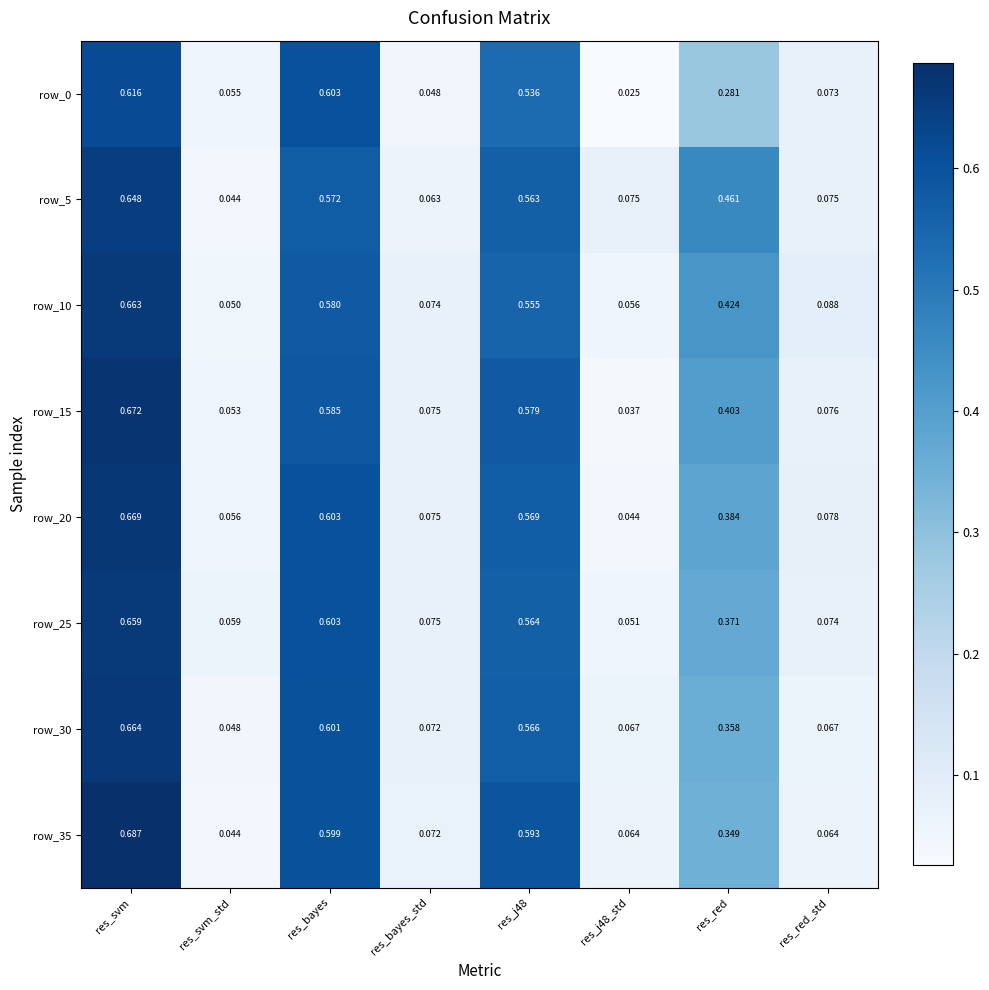

At which category is the sum across all series the highest?

res_svm